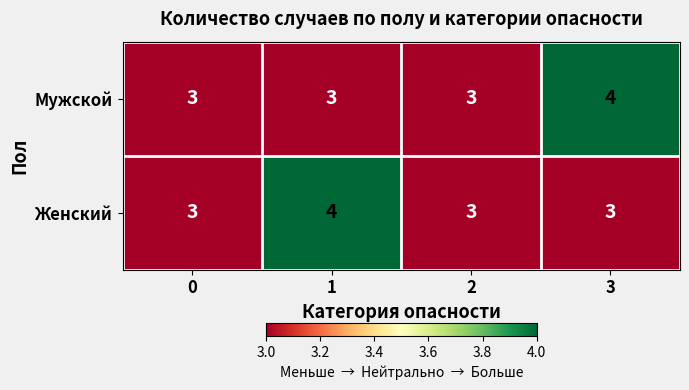

Reading left to right, transcribe all the data shown in this chart.

Мужской: 3	3	3	4
Женский: 3	4	3	3